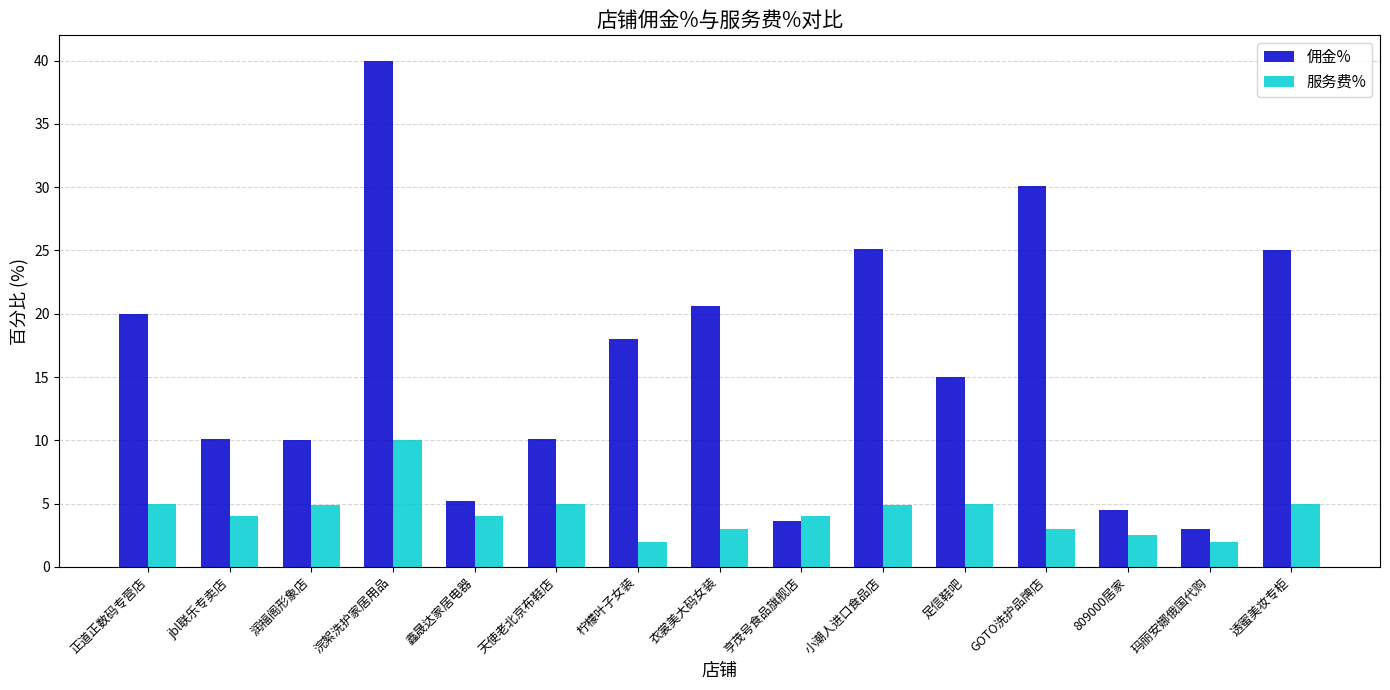

What is the value of the 佣金% bar at the 7th from the left?

18.0